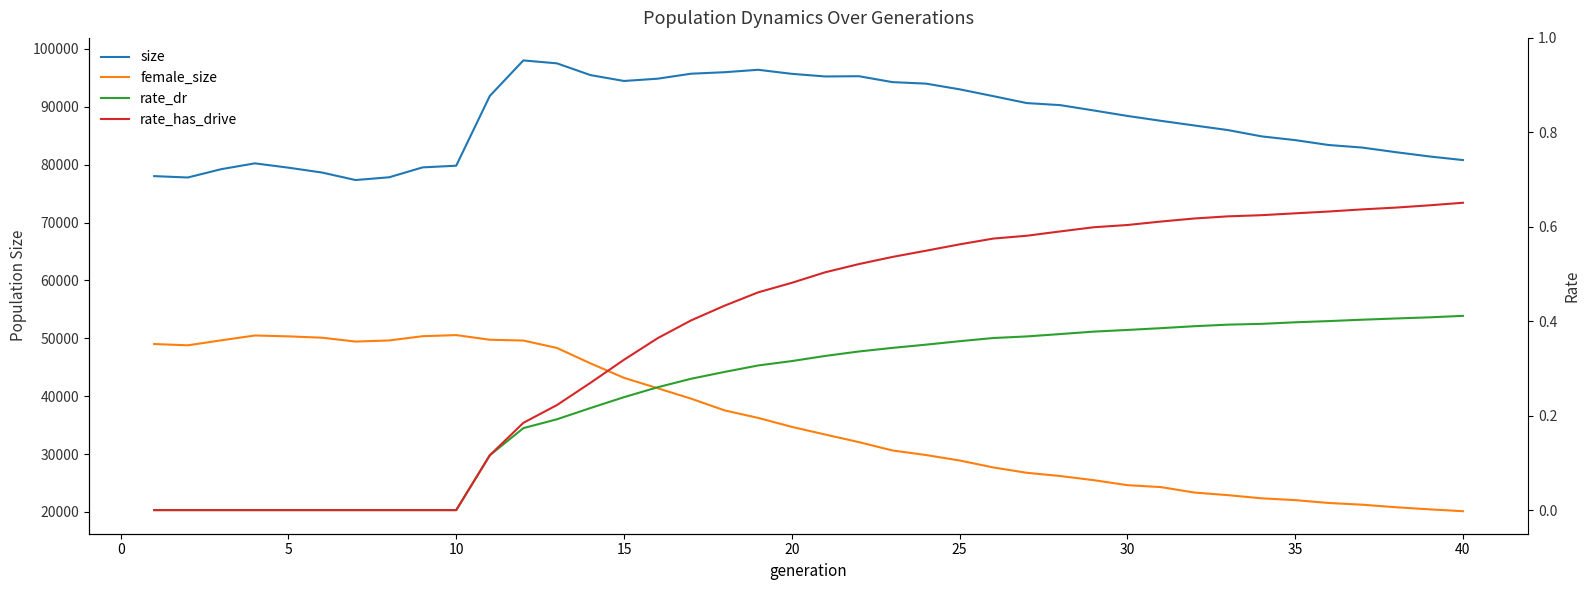

What are all the series names shown in the legend?

size, female_size, rate_dr, rate_has_drive